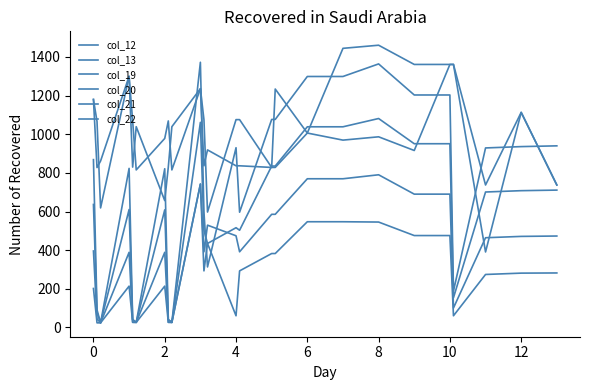

What is the label of the 4th point from the left?

4